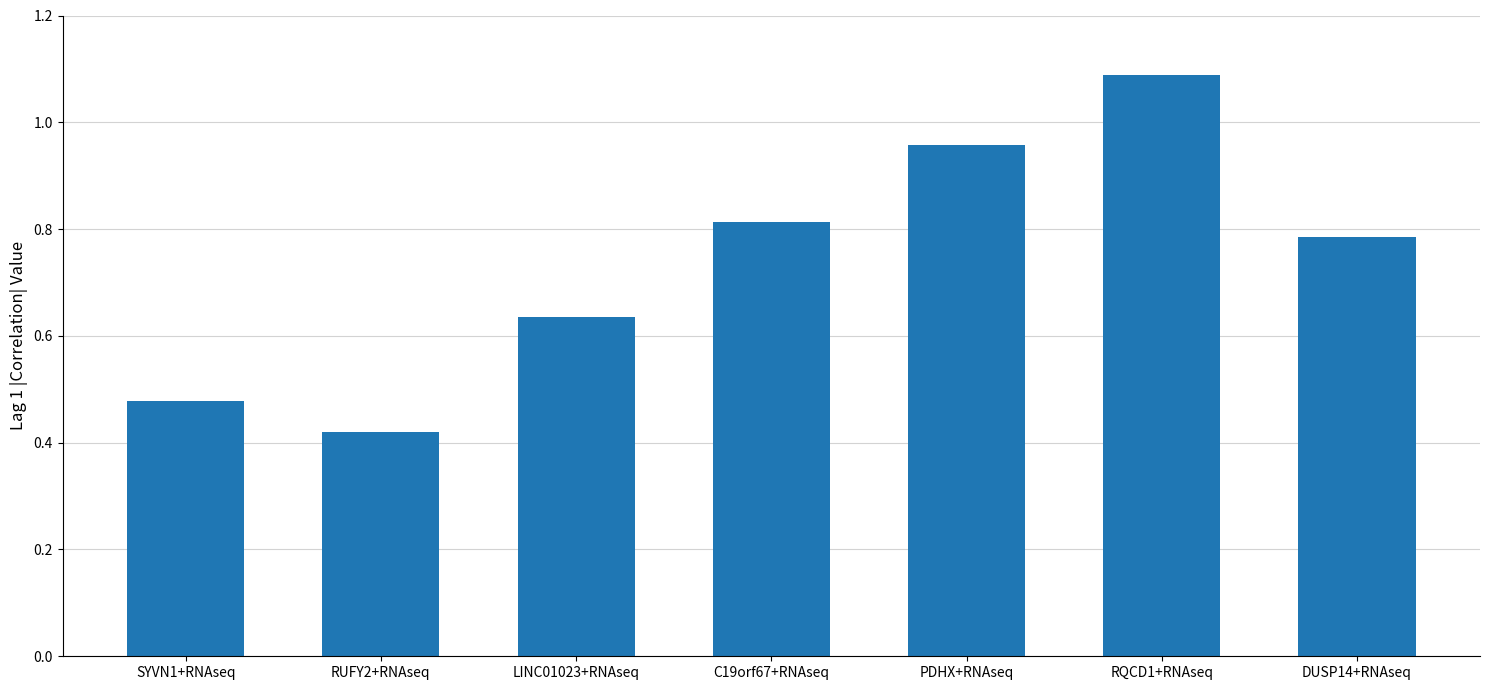

Between RUFY2+RNAseq and PDHX+RNAseq, which is larger?

PDHX+RNAseq